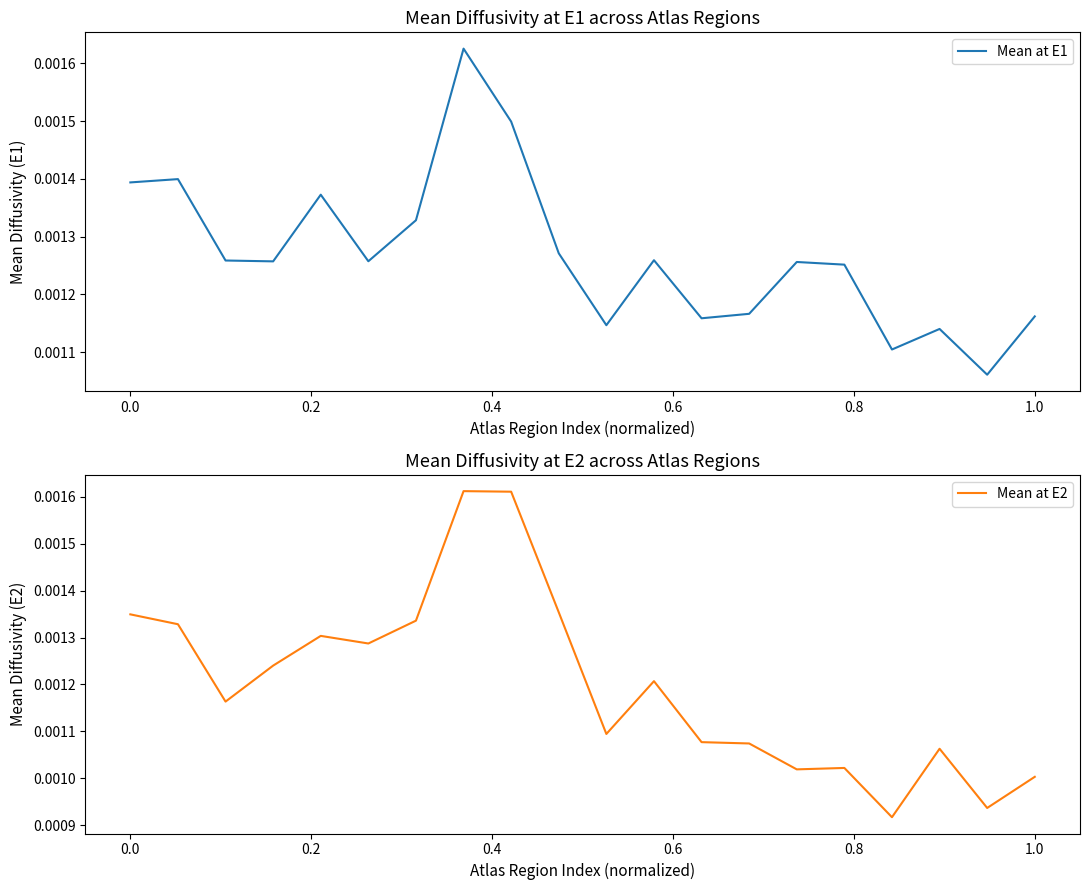

Count the Mean at E2 values in the range 0 to 1.

20